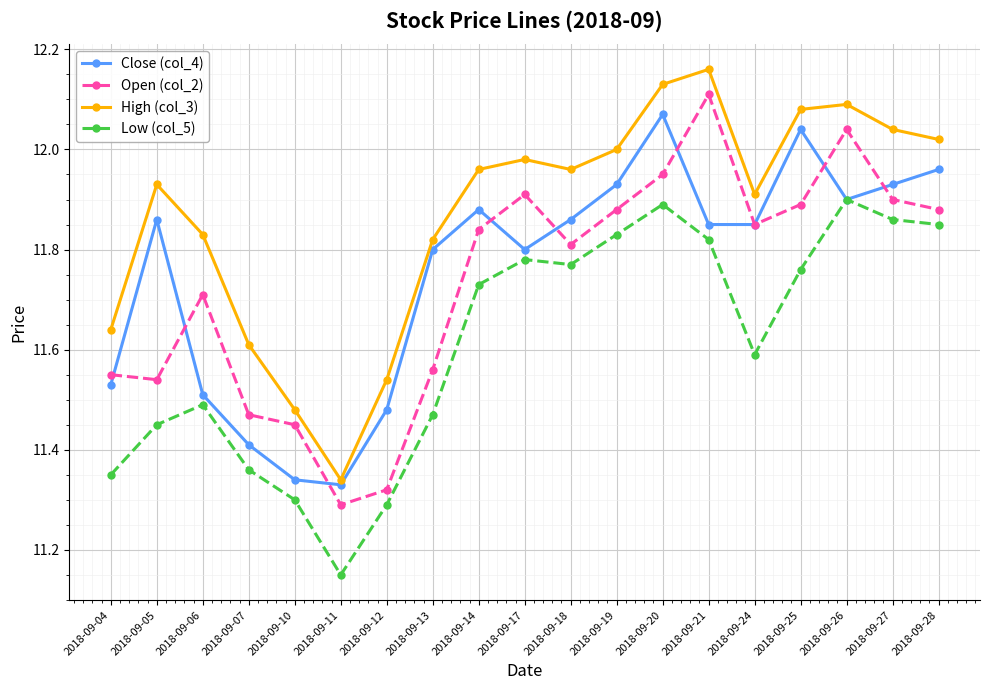

The Low (col_5) series shows 11.8 at 2018-09-18. True or false?

True